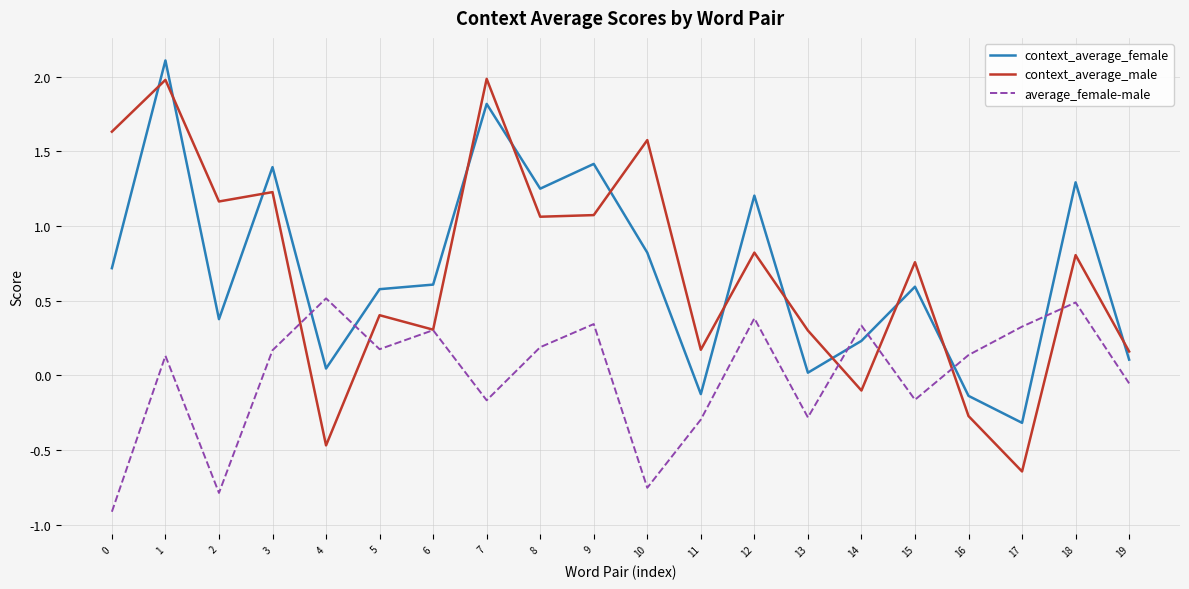

True or false: context_average_female has a value of 2.1 at 1.

True